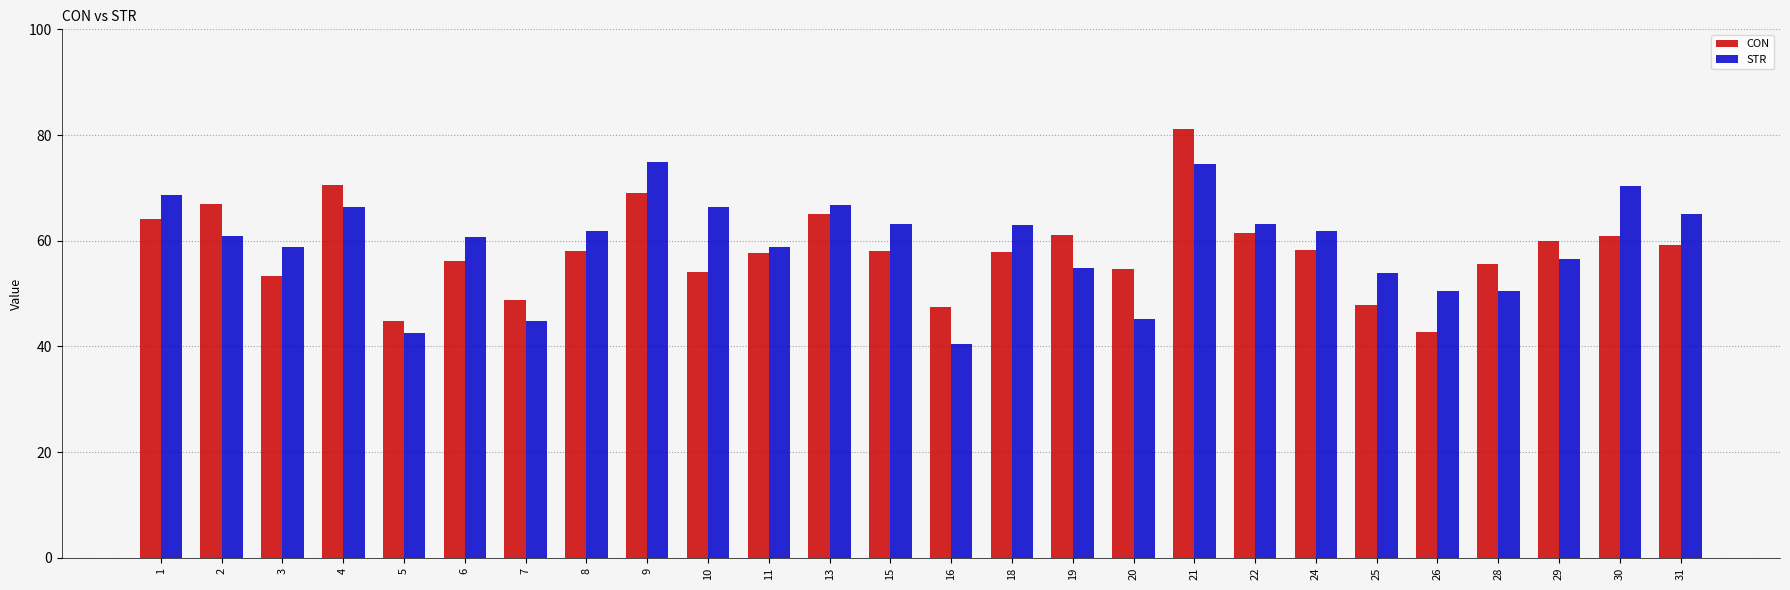

Is the value of STR at 24 greater than the value of CON at 8?

Yes